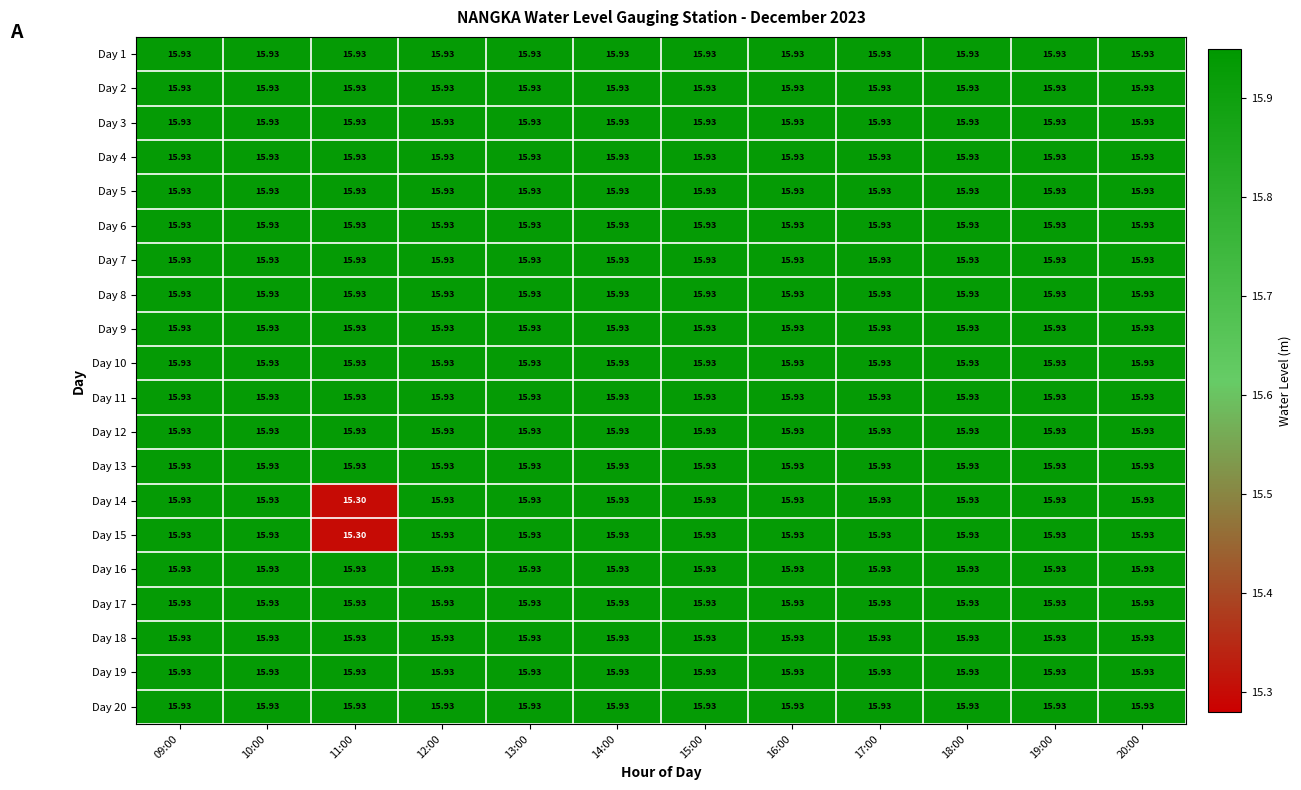

How many data points does each series have?

12